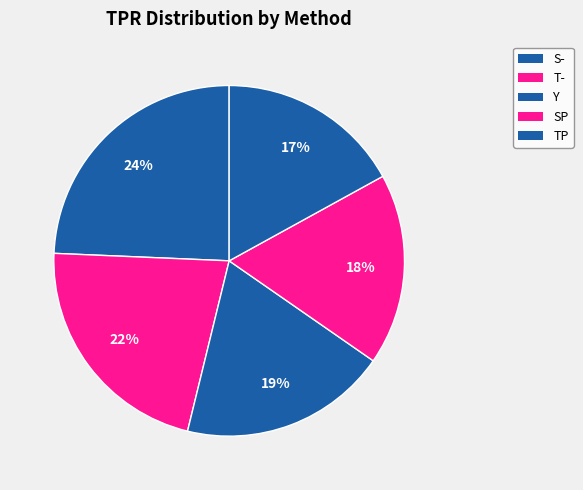

What is the largest slice in the pie chart?

S-